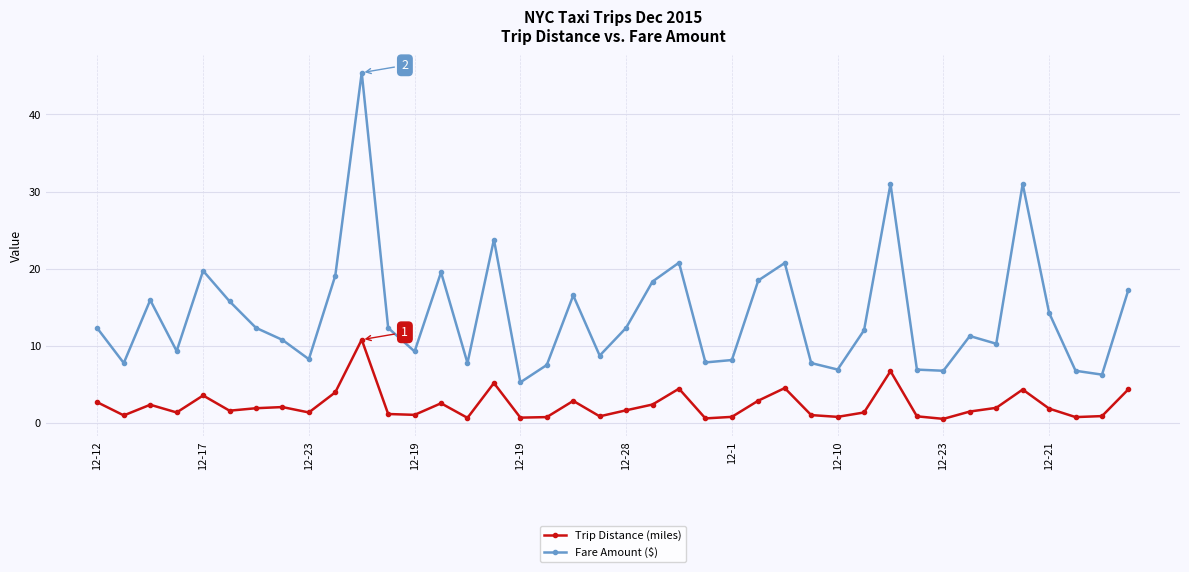

At how many categories does at least one series exceed 23?

4